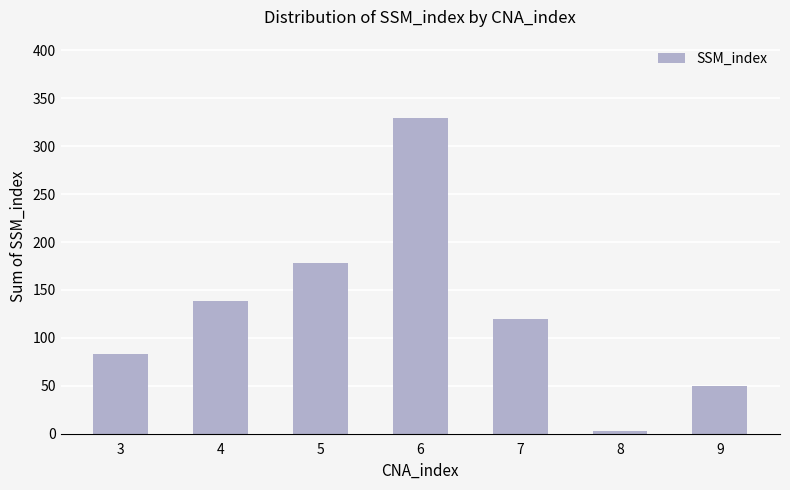

Between 8 and 3, which is larger?

3